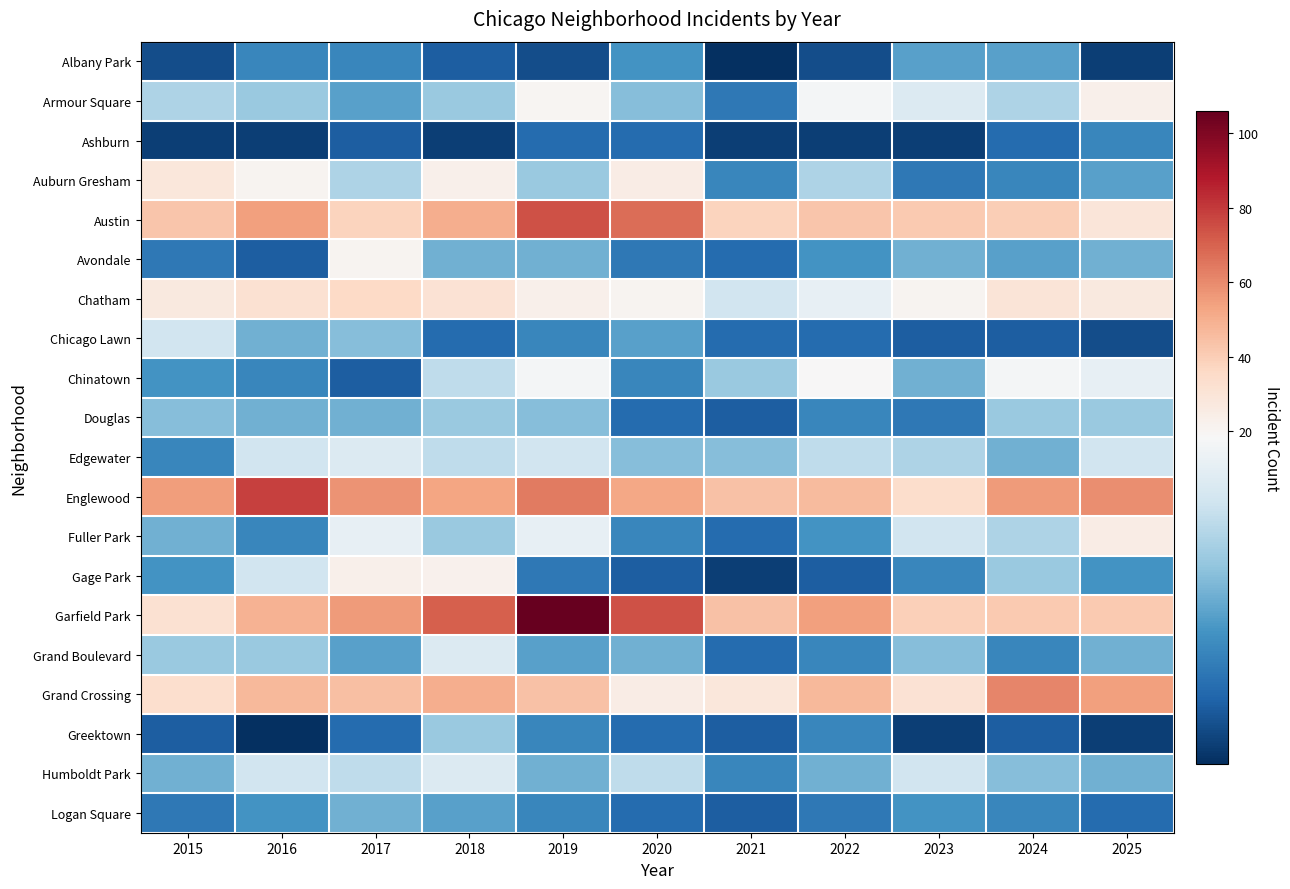

Which series has the largest range (max minus min)?

Garfield Park